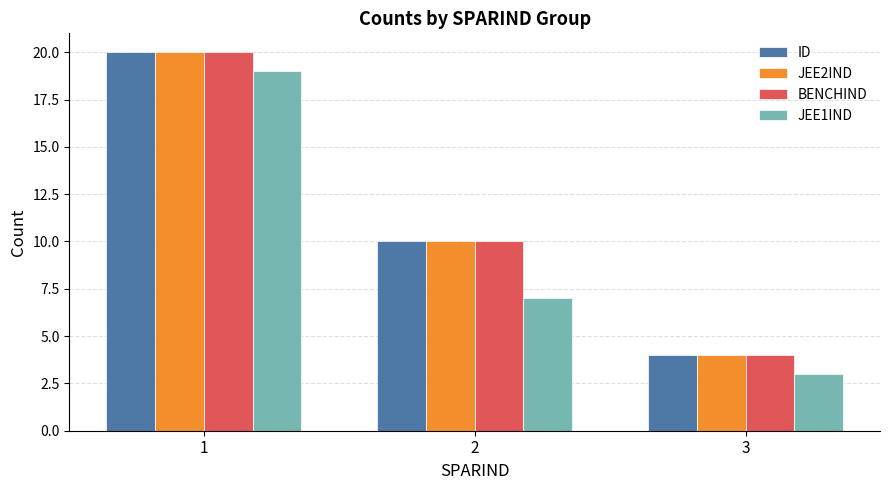

What is the spread (max minus min) of values at 2?

3